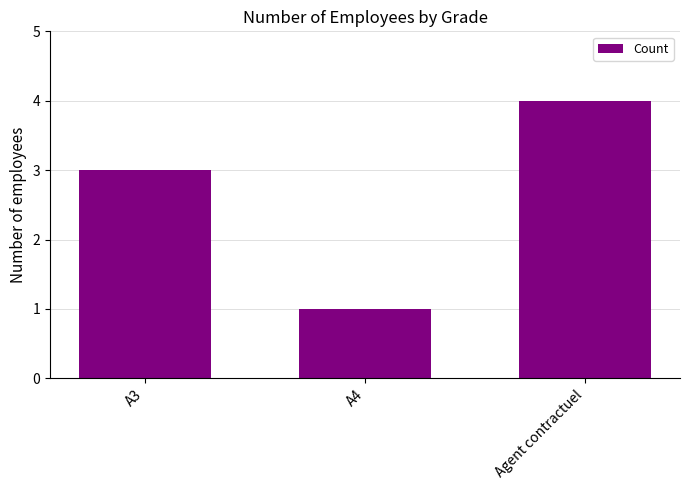

Which category has the highest value across all series?

Agent contractuel